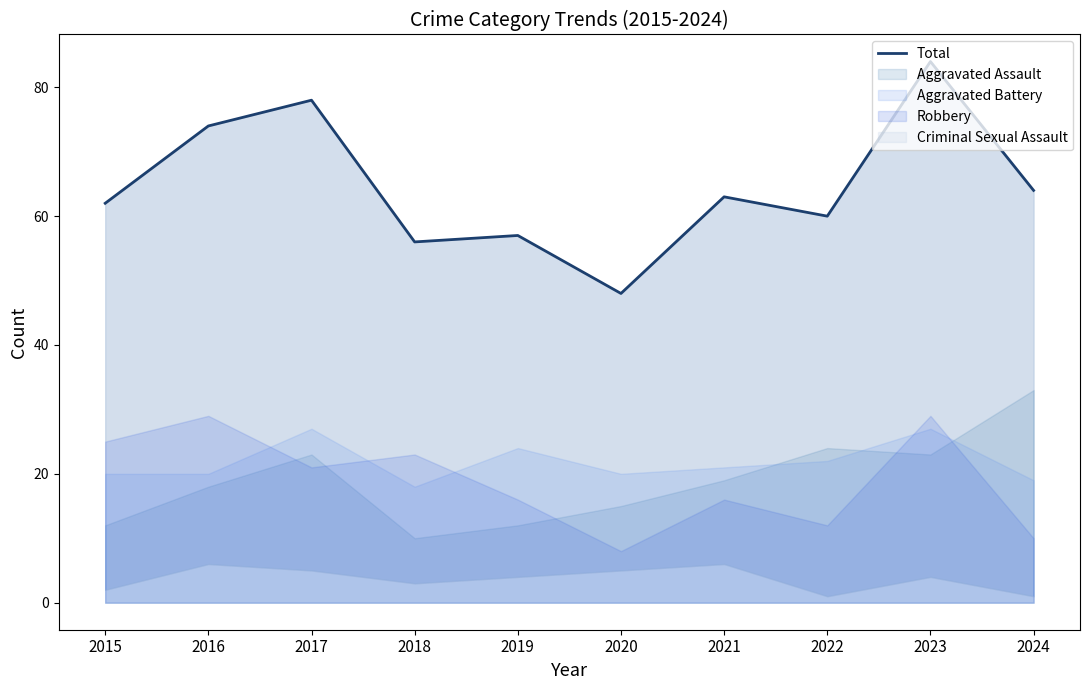

Reading left to right, transcribe all the data shown in this chart.

62	74	78	56	57	48	63	60	84	64